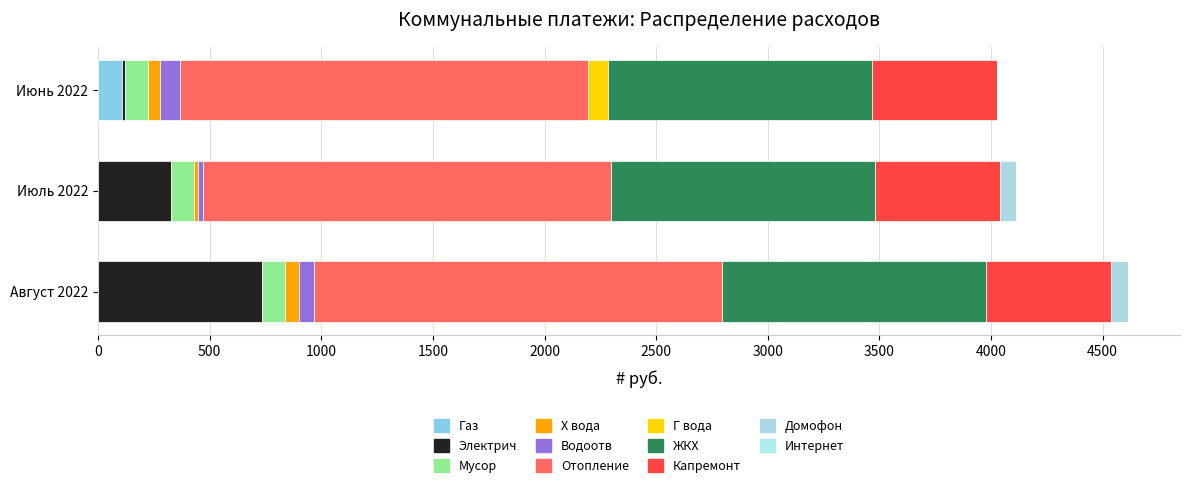

How many categories are shown in the chart?

3